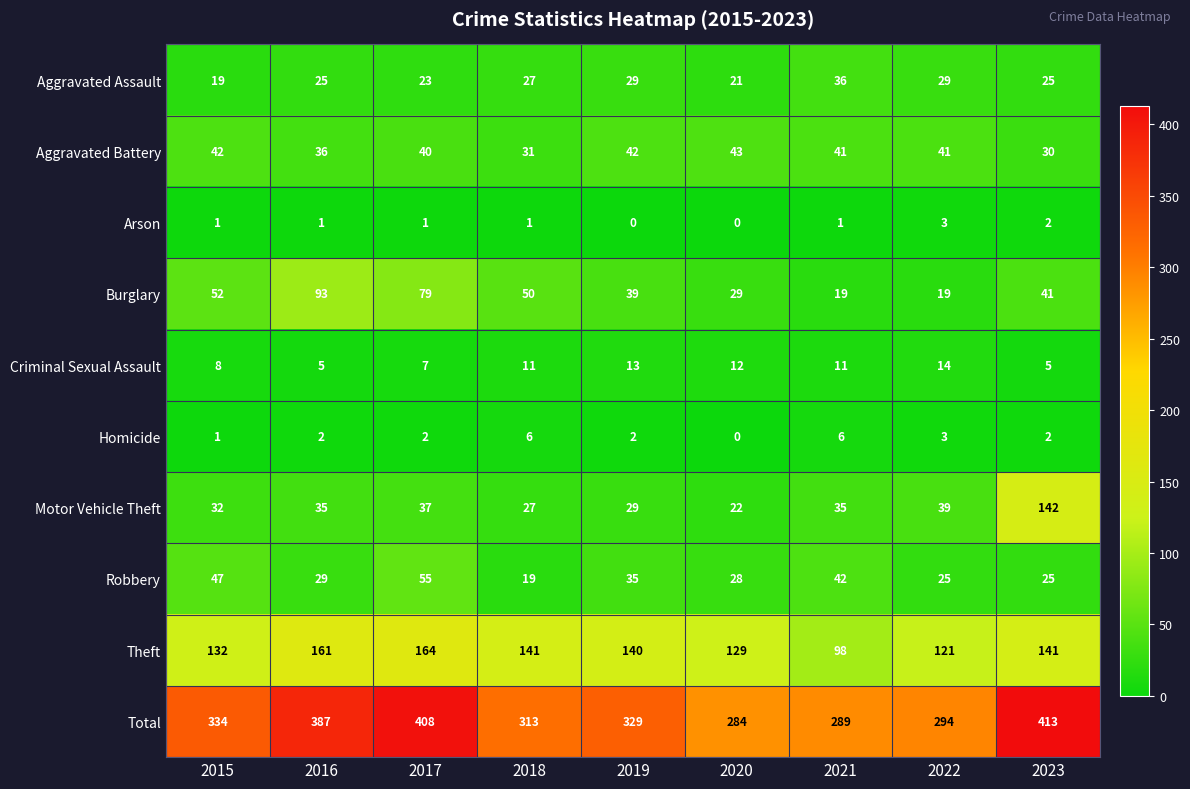

What is the maximum value shown in the chart?

413